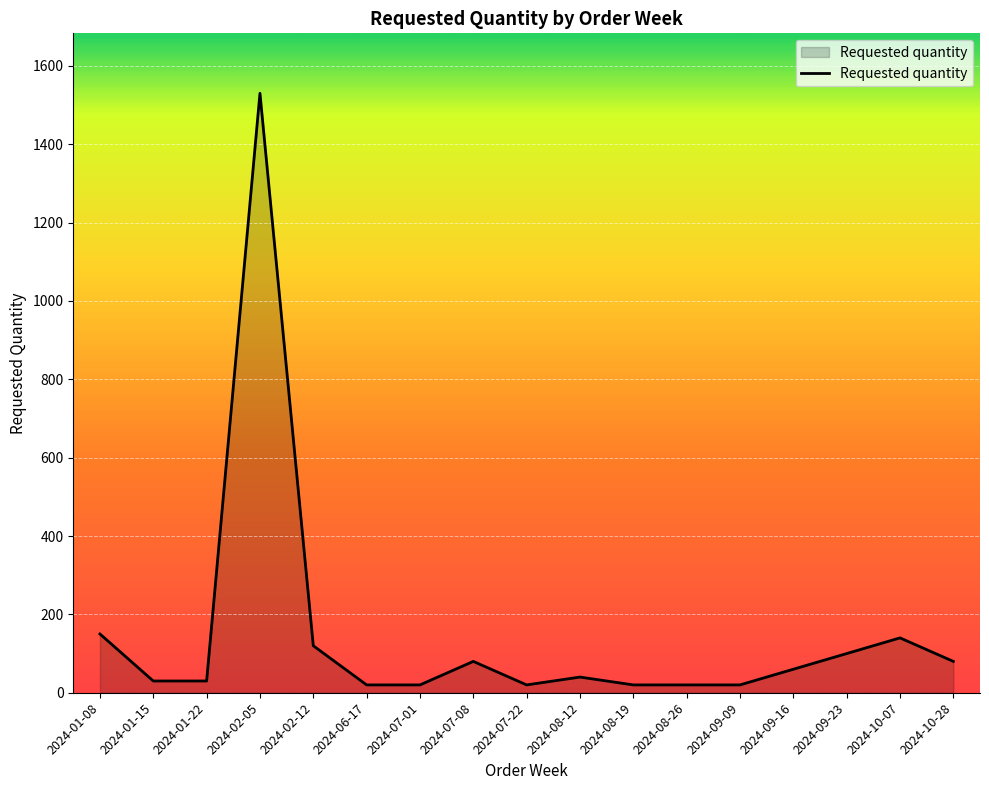

Reading left to right, transcribe all the data shown in this chart.

2024-01-08=150	2024-01-15=30	2024-01-22=30	2024-02-05=1530	2024-02-12=120	2024-06-17=20	2024-07-01=20	2024-07-08=80	2024-07-22=20	2024-08-12=40	2024-08-19=20	2024-08-26=20	2024-09-09=20	2024-09-16=60	2024-09-23=100	2024-10-07=140	2024-10-28=80